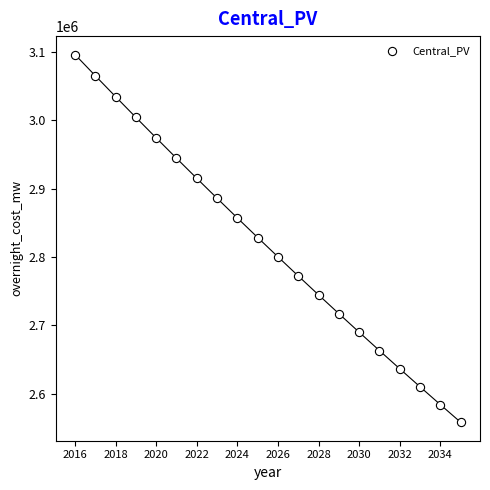

What is the range of X values (max minus min)?

19.0